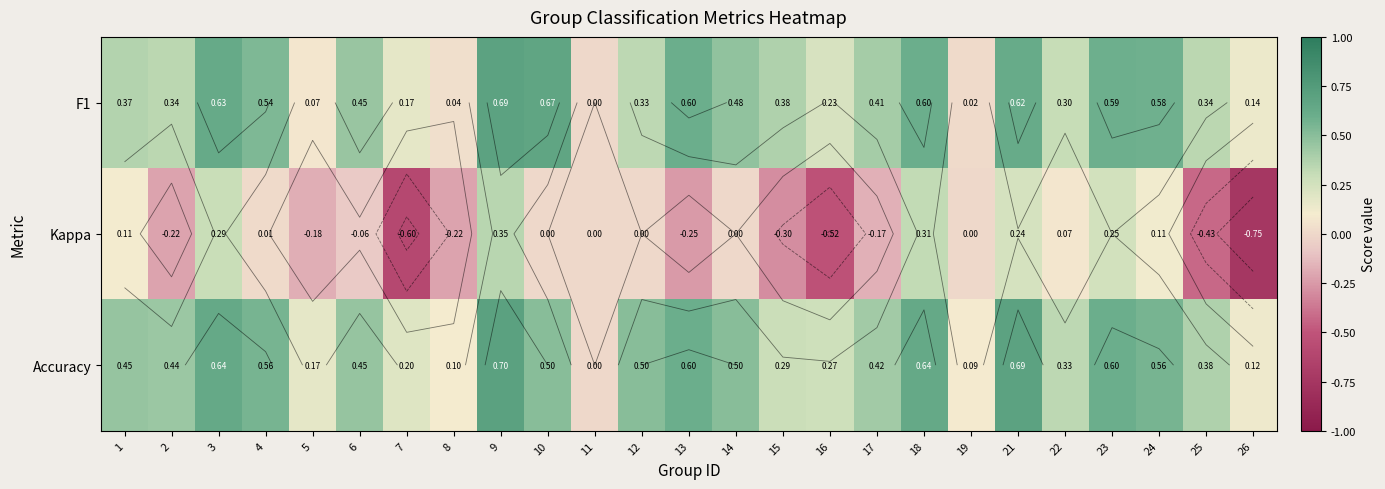

How many Accuracy values are between 0 and 1?

25